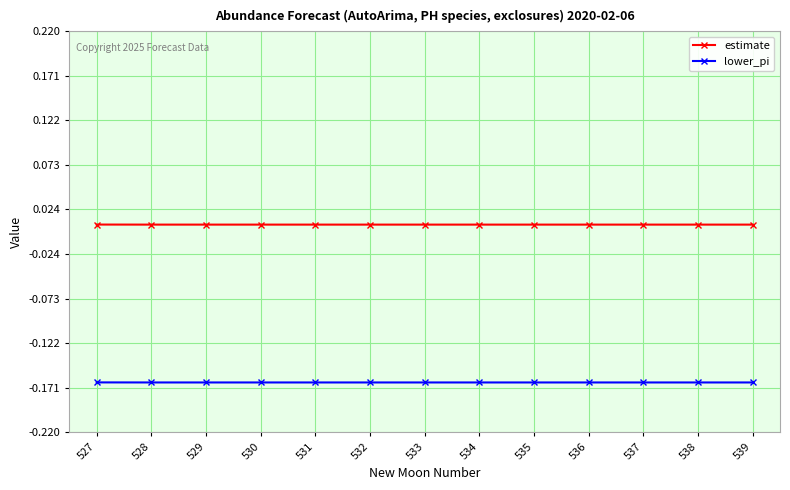

True or false: estimate and lower_pi cross at least once.

False